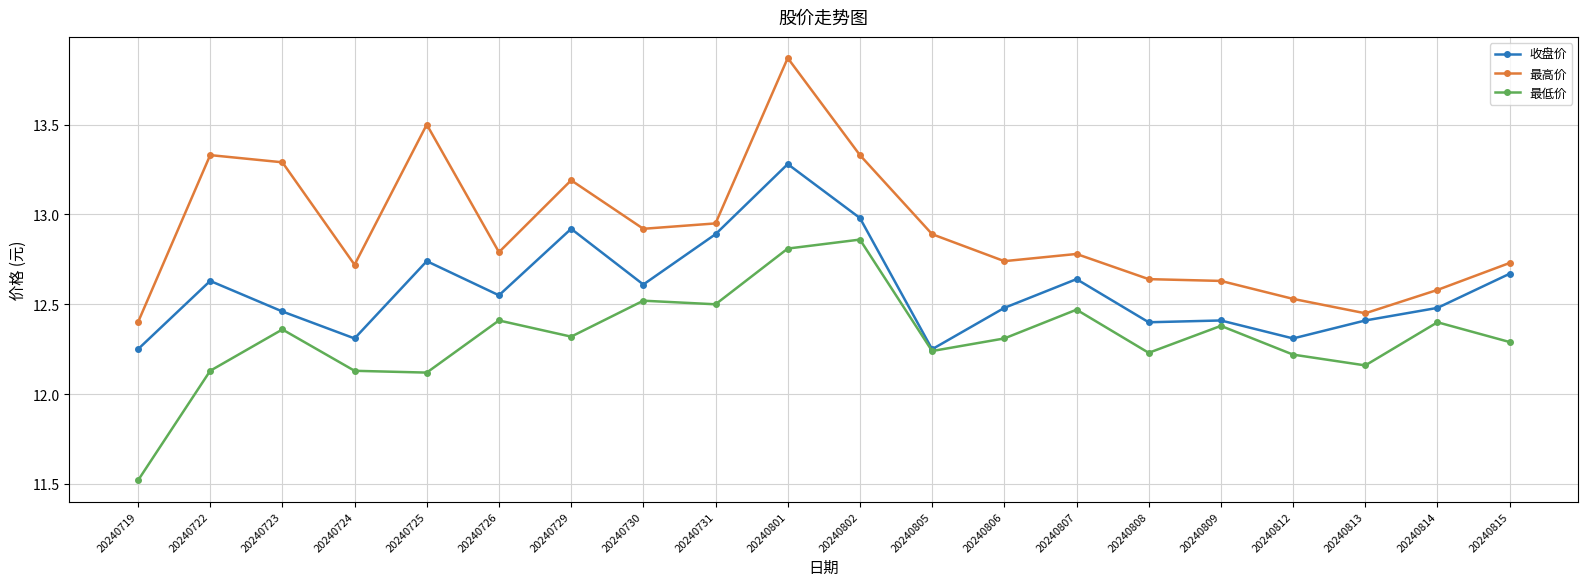

Is the value of 最低价 at 20240731 greater than the value of 收盘价 at 20240802?

No